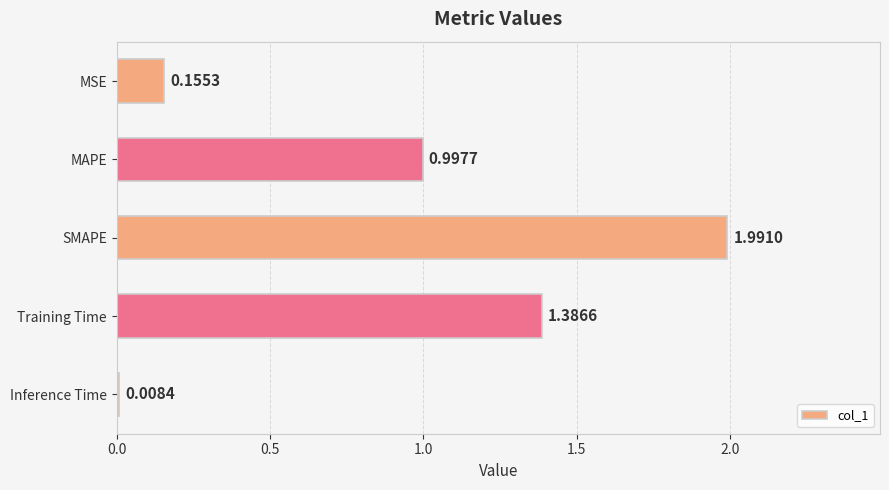

What is the difference between the maximum and minimum values?

2.0